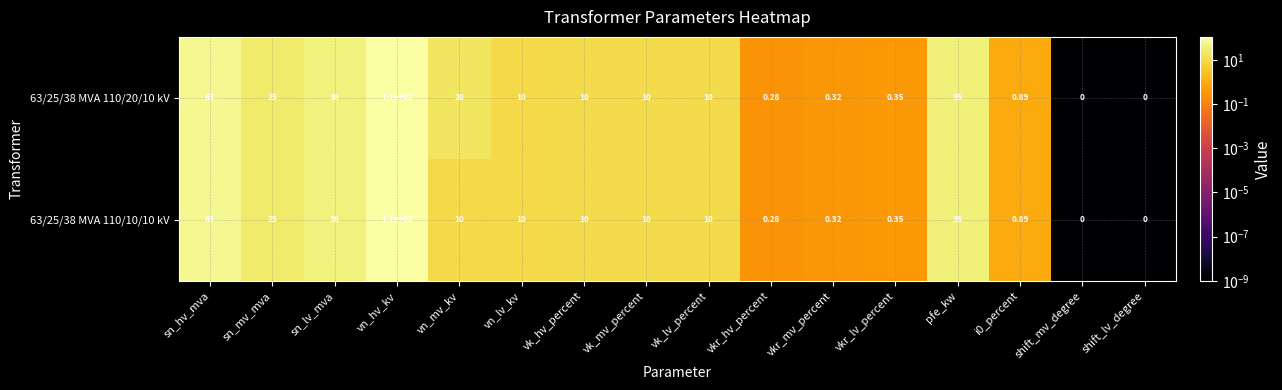

At which category is the sum across all series the highest?

vn_hv_kv